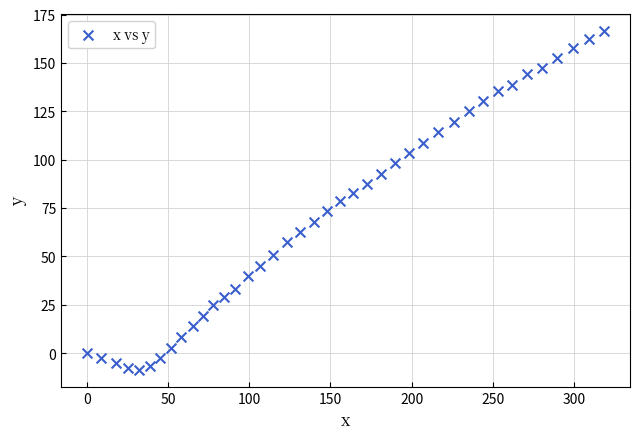

What is the range of X values (max minus min)?

318.6